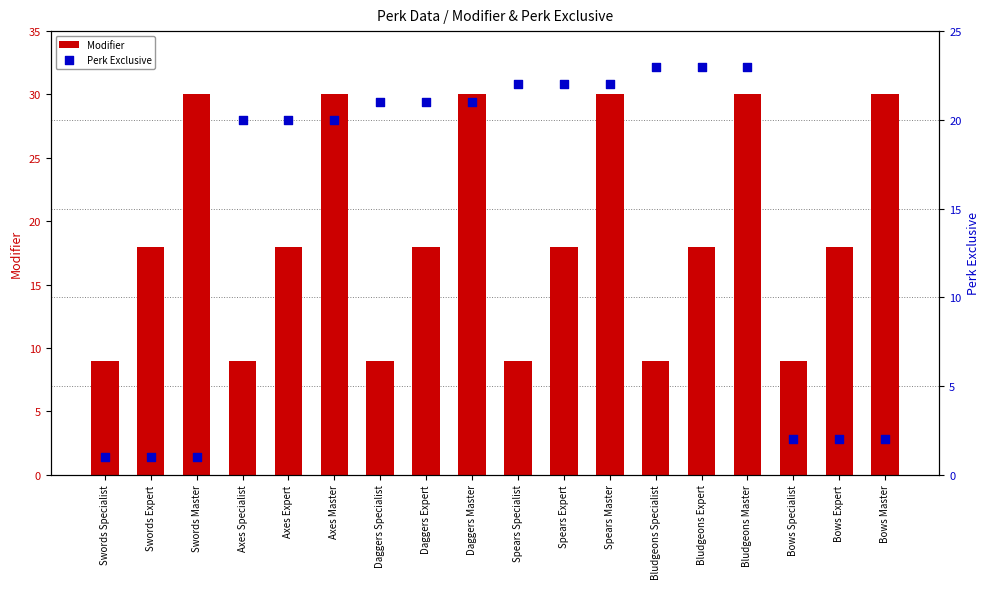

What is the total value across all series at Axes Expert?

38